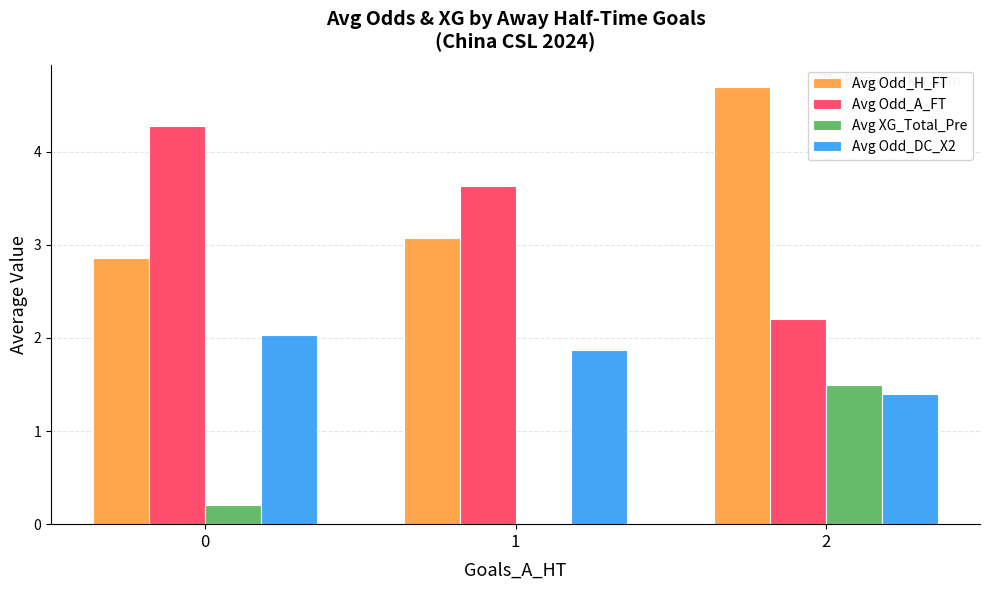

Which series changed the most between 0 and 2?

Avg Odd_A_FT